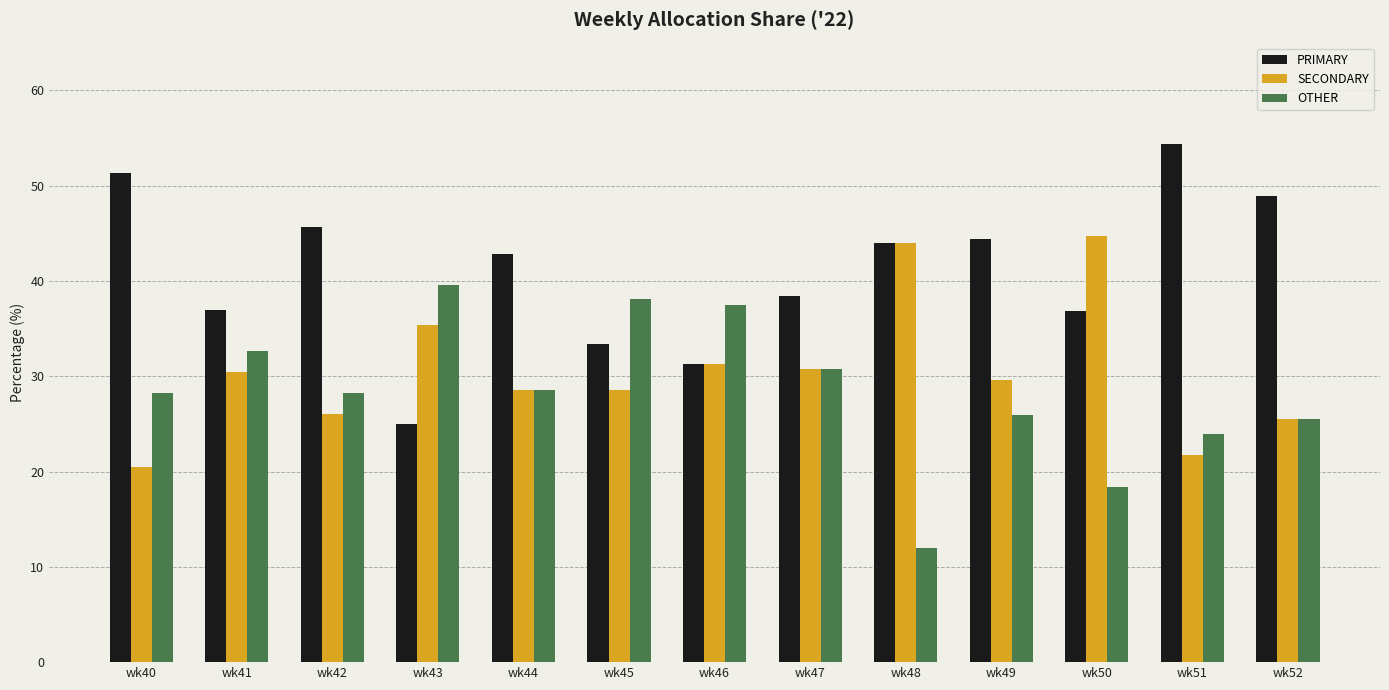

True or false: PRIMARY has a value of 80.1 at wk40.

False